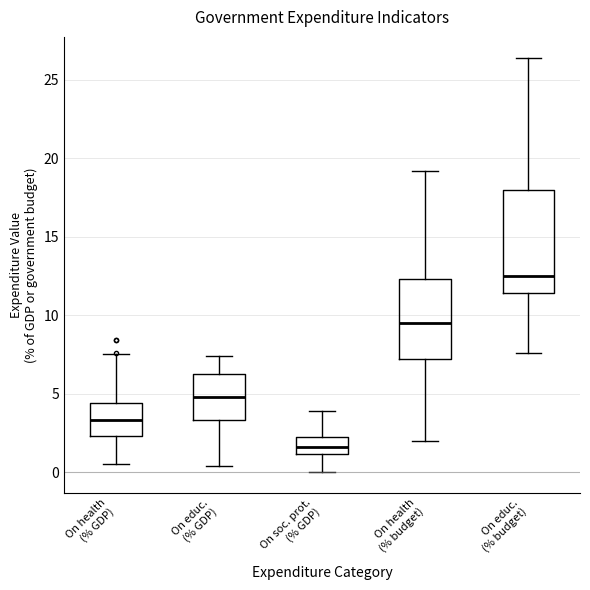

Reading left to right, transcribe this box plot: for each box, give where its median line is, the range the box spans, and where its two whiskers end, as read against the y-axis. The values are not printed on the chart, so give them approximately, as read against the axis.

On health (% GDP): median 3.5, box 2.5 to 4.5, whiskers 0.5 to 7.5
On educ. (% GDP): median 5.0, box 3.5 to 6.5, whiskers 0.5 to 7.5
On soc. prot. (% GDP): median 1.5, box 1.0 to 2.5, whiskers 0.0 to 4.0
On health (% budget): median 9.5, box 7.0 to 12.5, whiskers 2.0 to 19.0
On educ. (% budget): median 12.5, box 11.5 to 18.0, whiskers 7.5 to 26.5